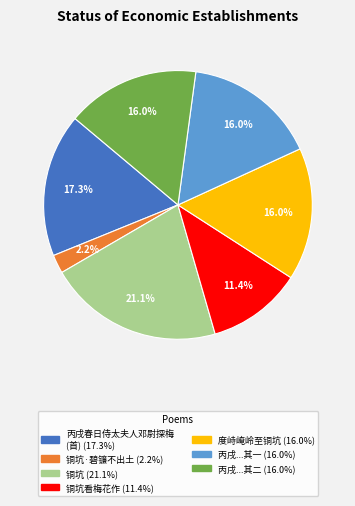

To the nearest percent, what is the difference between the largest and smallest slice percentages?

19%